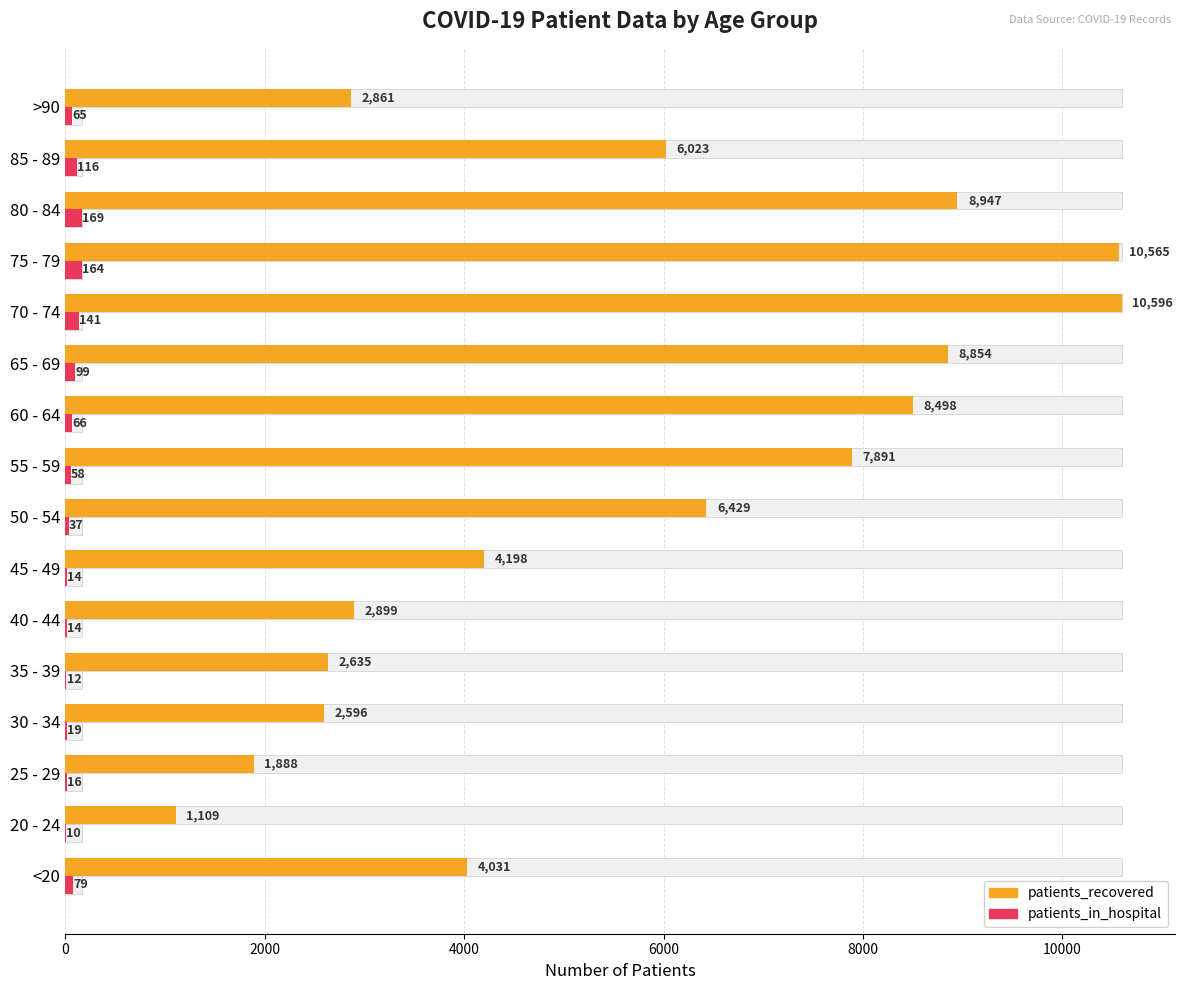

Is it true that patients_recovered equals 3357 at 11?

False